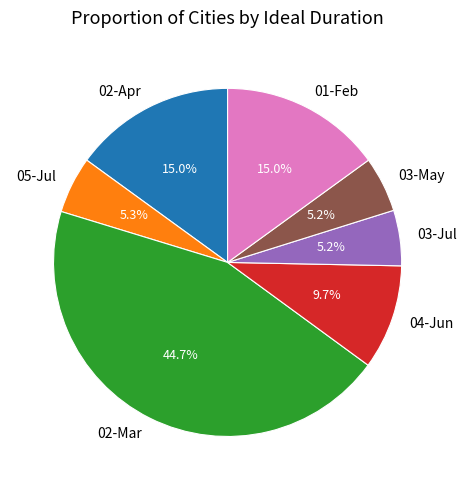

Which slice is the largest?

02-Mar